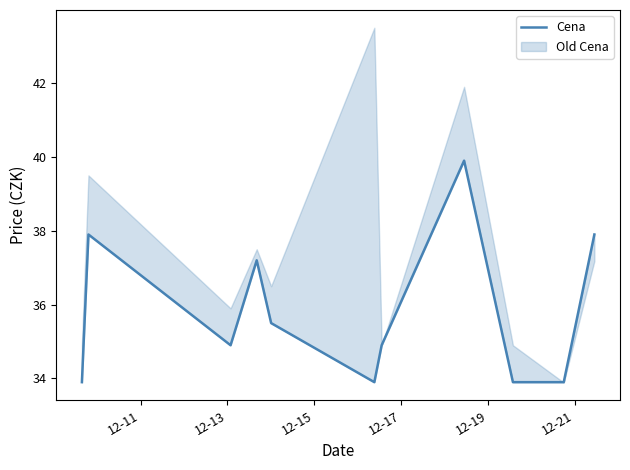

What is the smallest value displayed?

33.9